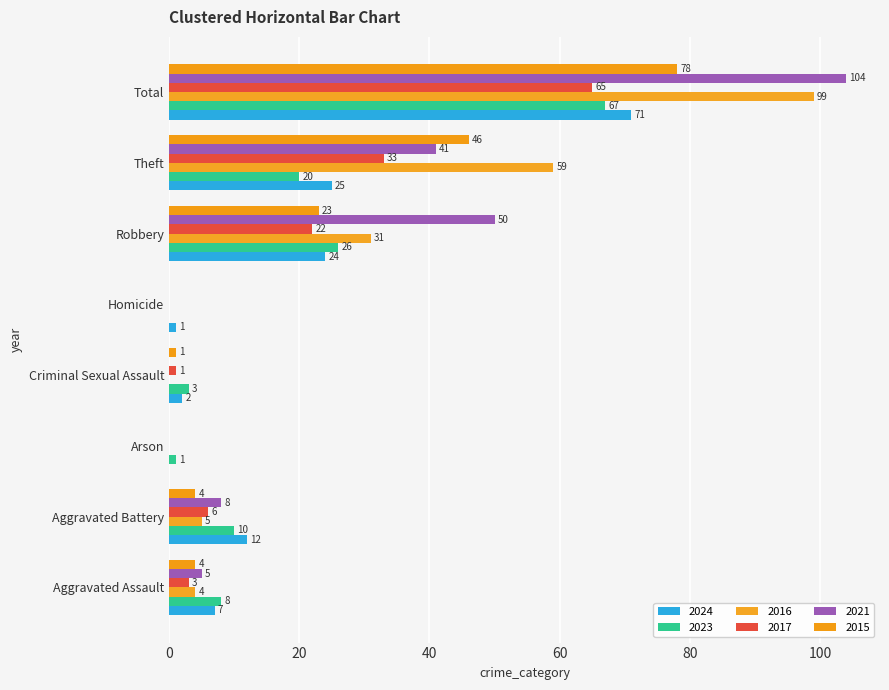

Which series has the largest total across all categories?

2021